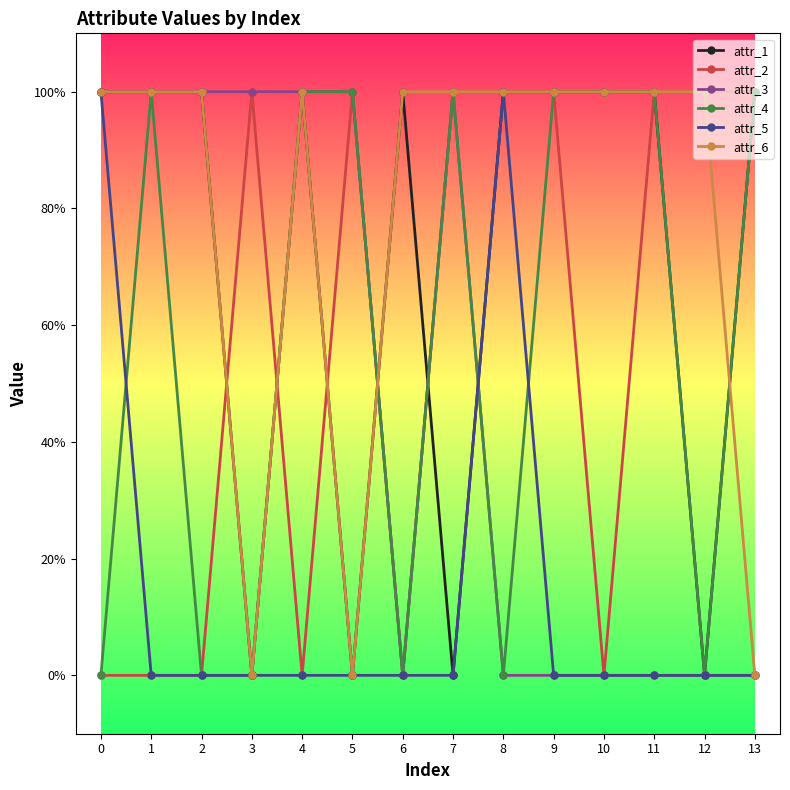

What are all the series names shown in the legend?

attr_1, attr_2, attr_3, attr_4, attr_5, attr_6